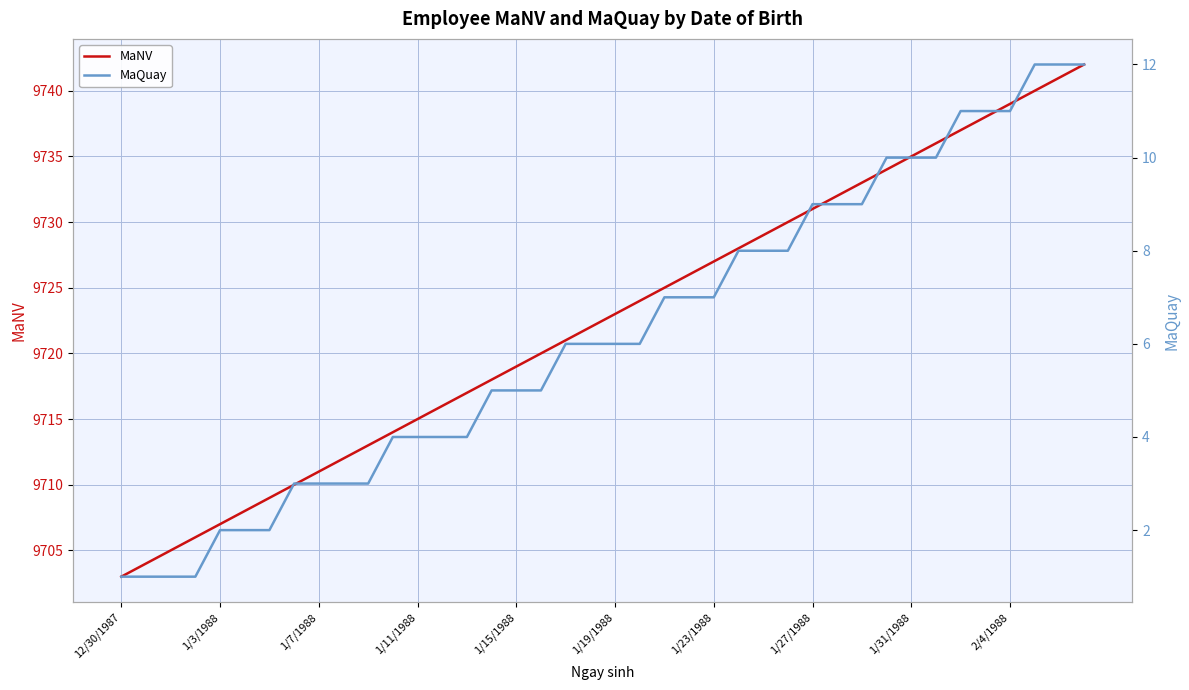

What is the maximum value for MaNV?

9742